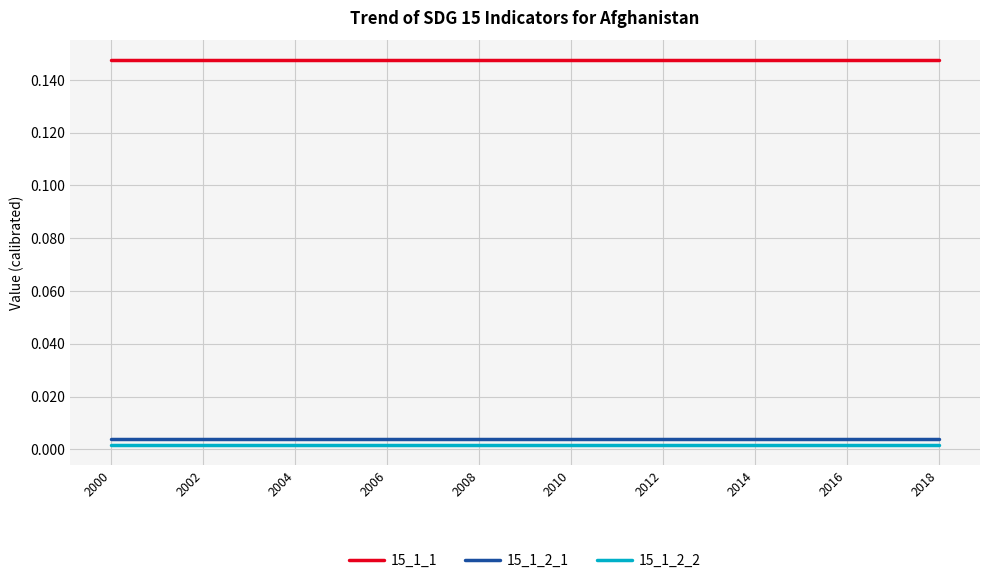

Which series has the largest total across all categories?

15_1_1